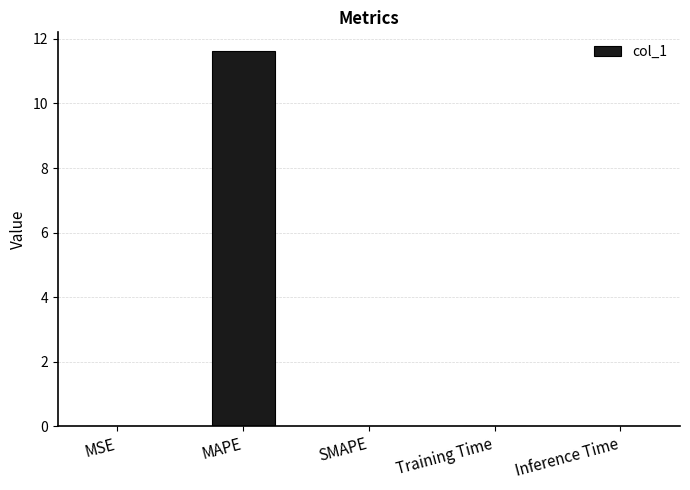

Is it true that the value at Inference Time is 0.0?

True